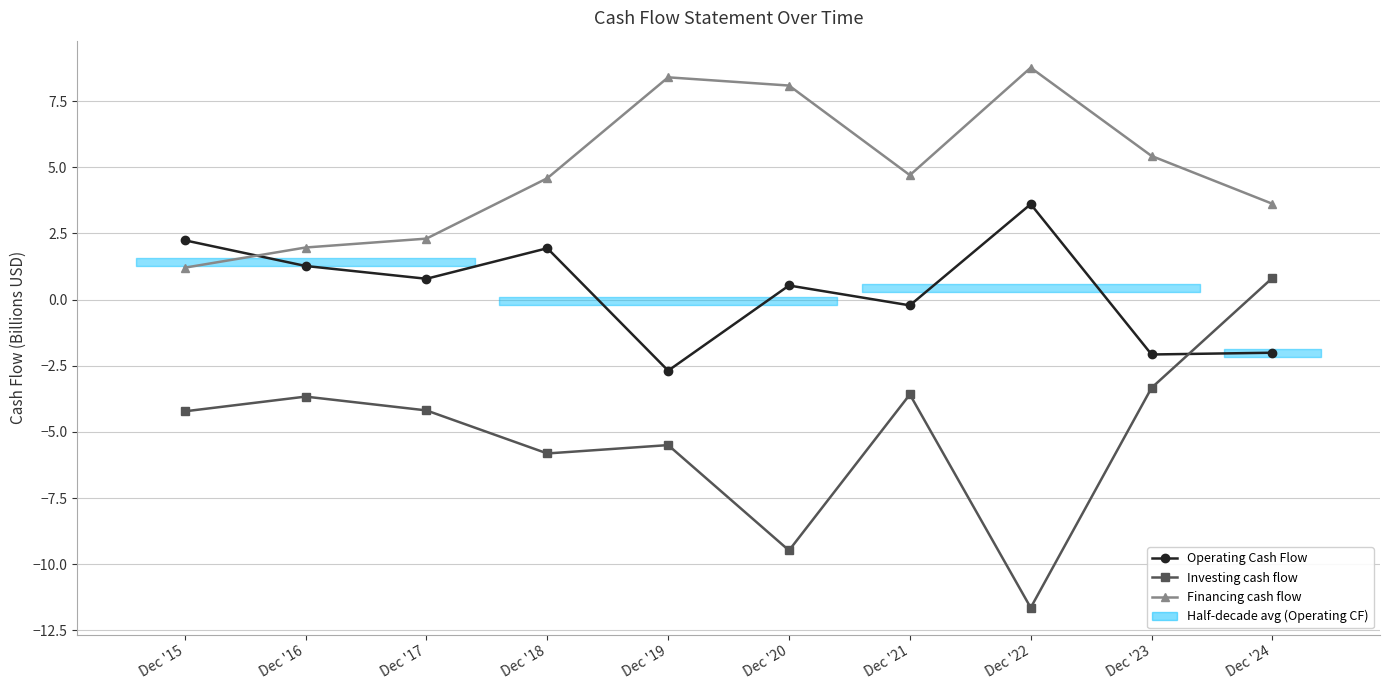

The Financing cash flow series shows 2.3 at Dec '17. True or false?

True